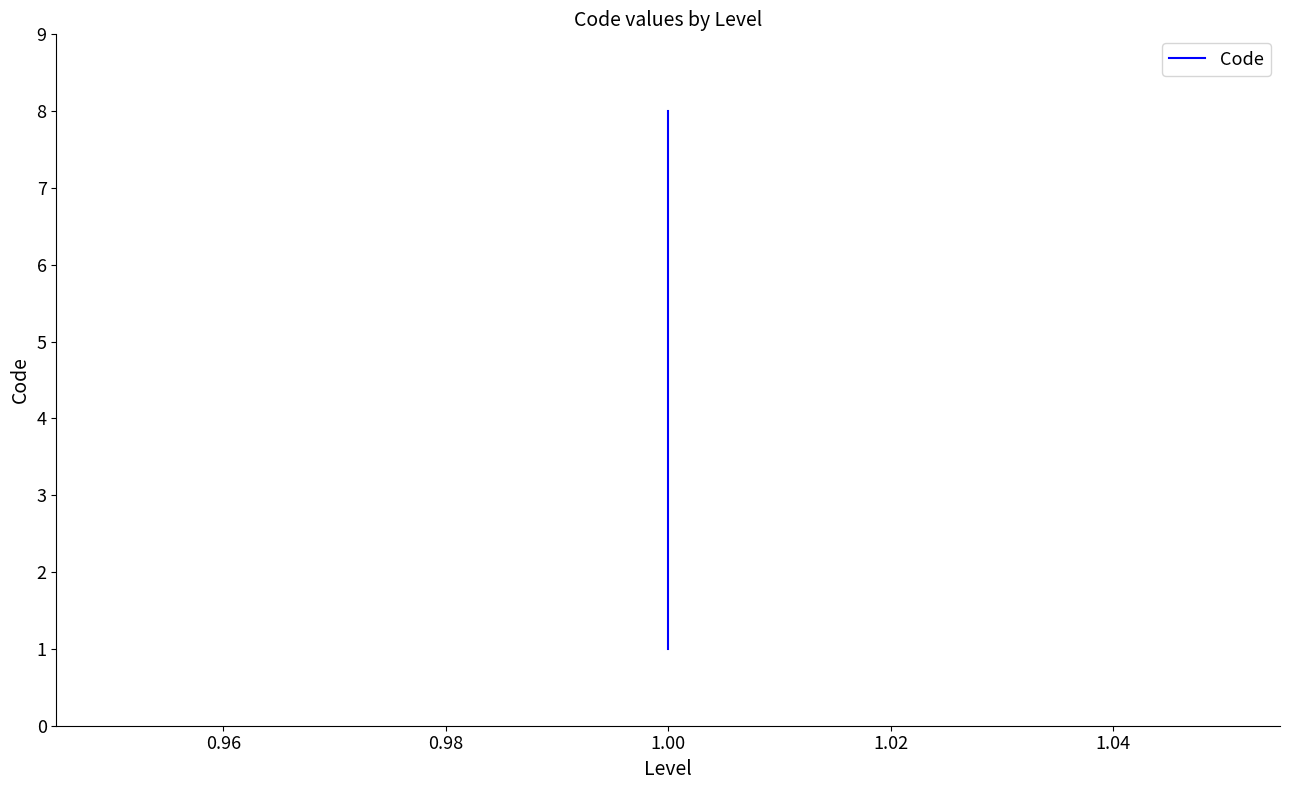

How many values are between 3 and 7?

5